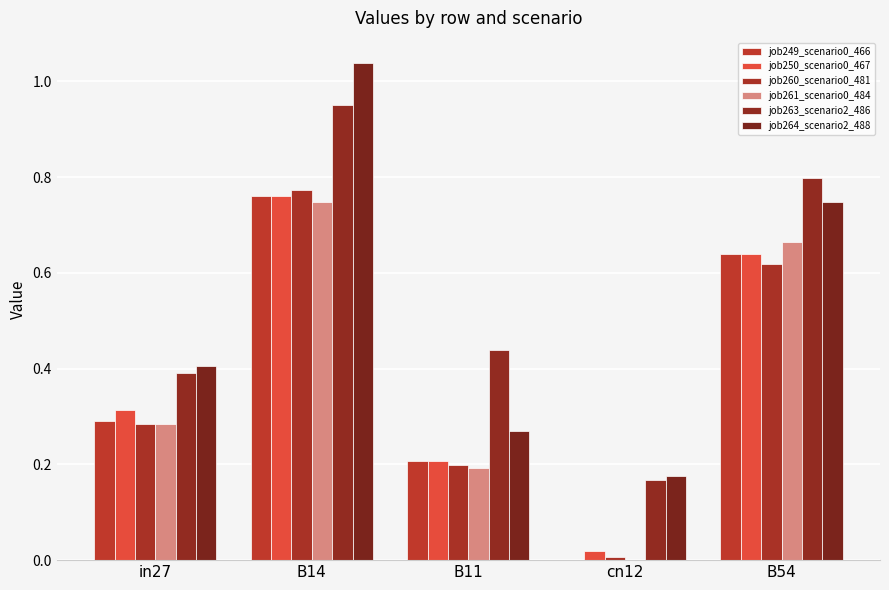

What is the label of the 4th bar from the left?

cn12